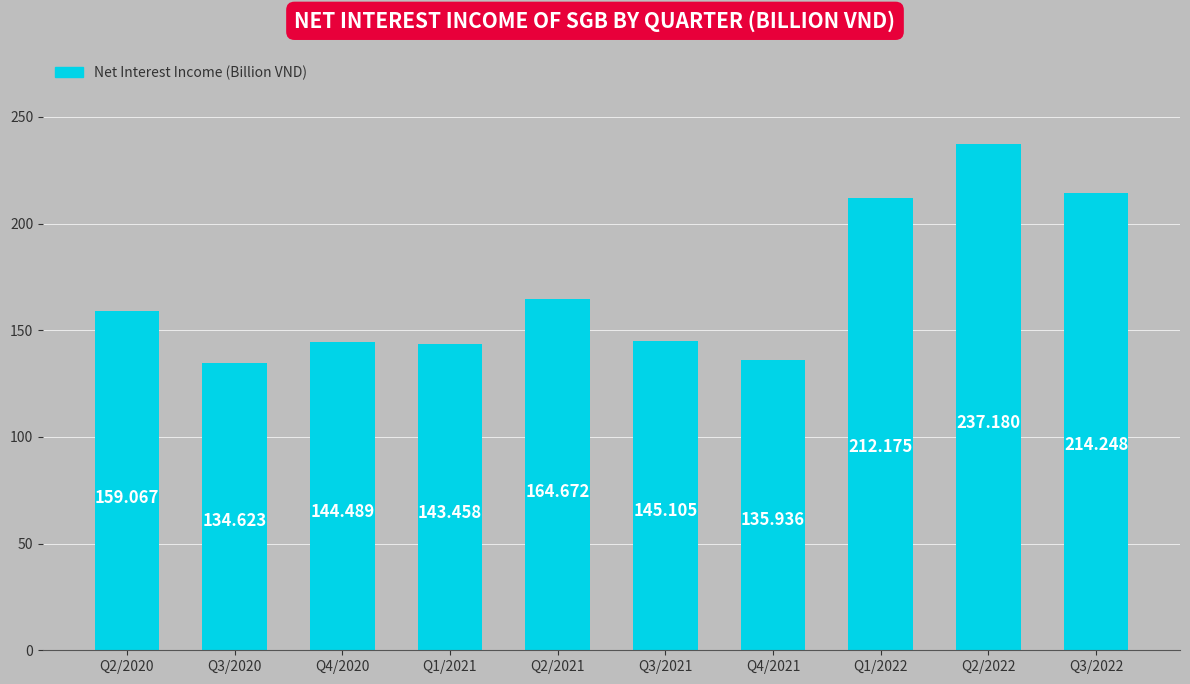

Are the bars grouped side by side (vs. stacked)?

No